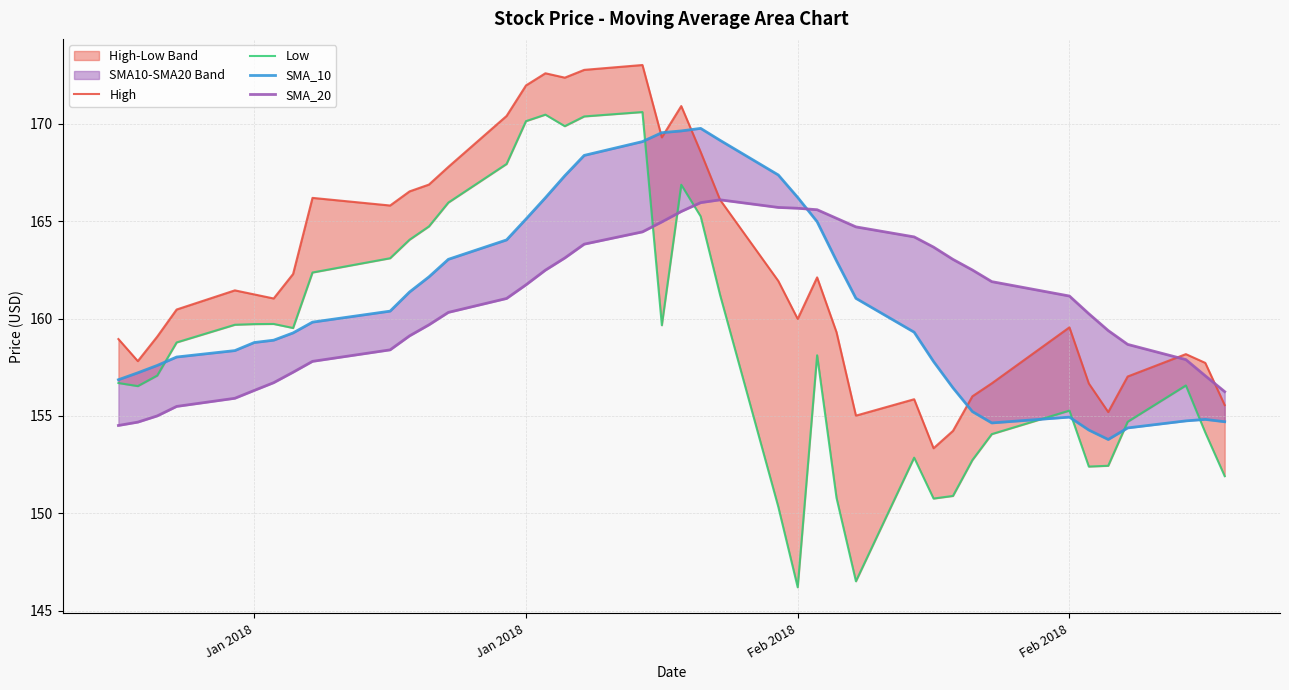

Which series has the largest range (max minus min)?

Low